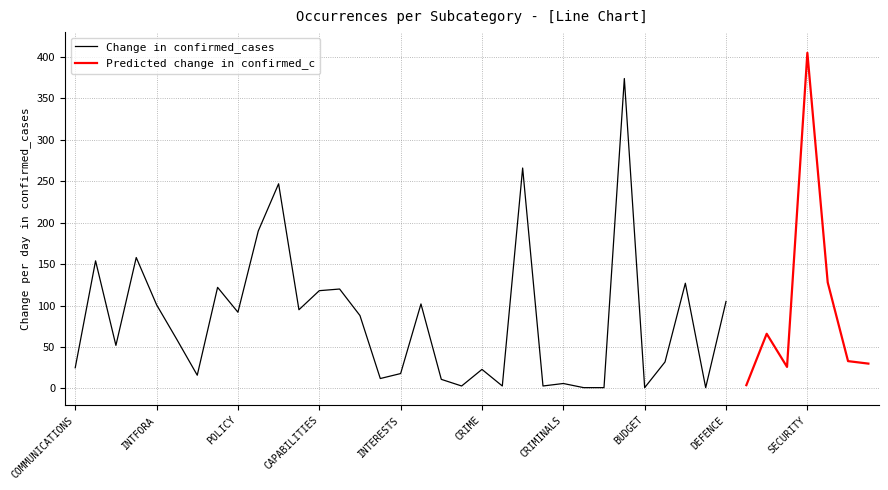

True or false: Change in confirmed_cases and Predicted change in confirmed_c cross at least once.

False